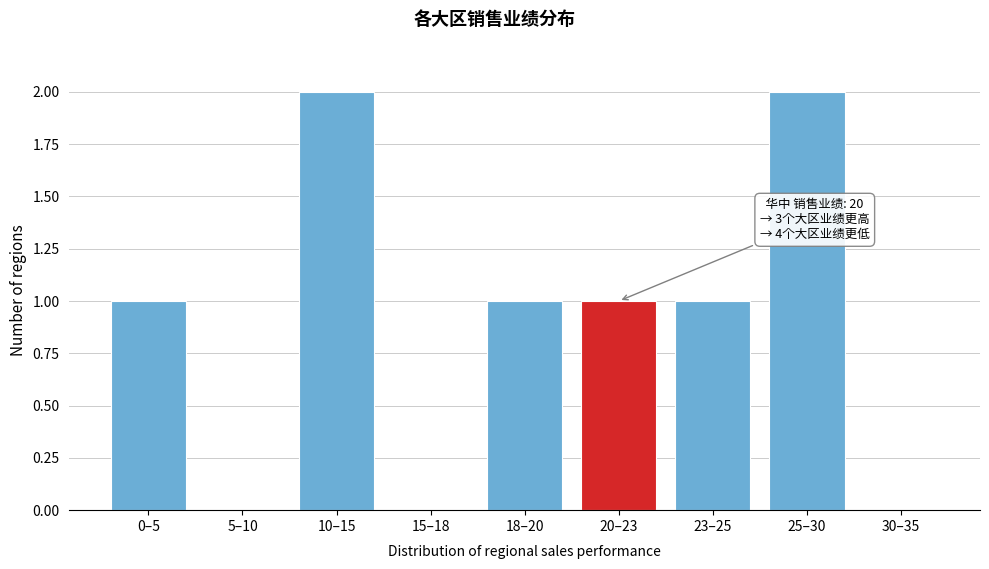

Reading left to right, what are all the values shown in this chart?

0–5=1	5–10=0	10–15=2	15–18=0	18–20=1	20–23=1	23–25=1	25–30=2	30–35=0